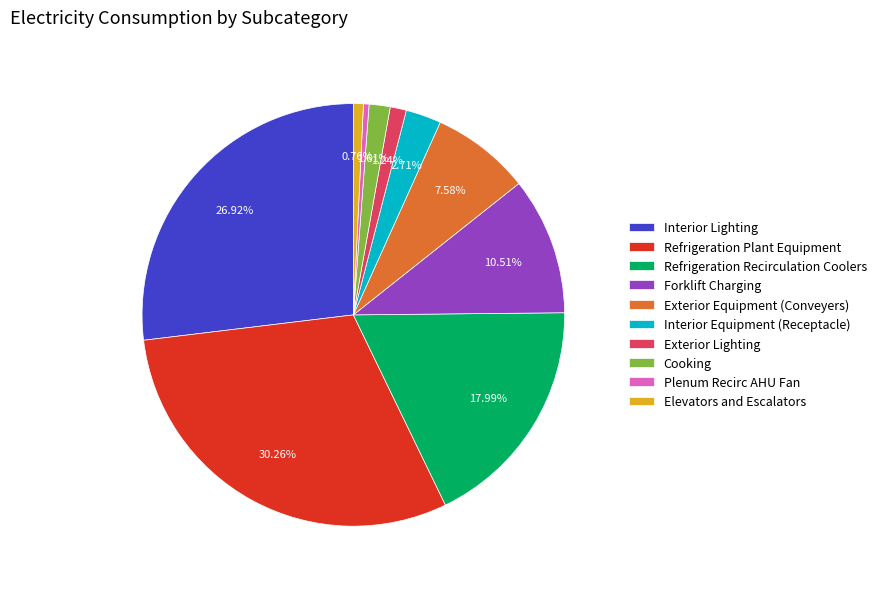

How many segments does this pie chart have?

10